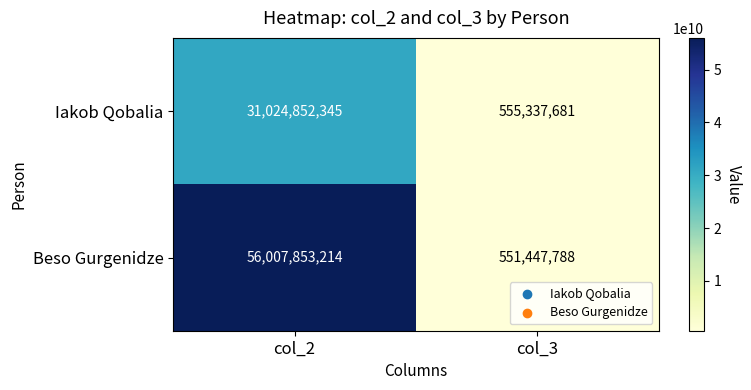

Is it true that Beso Gurgenidze equals 56007853214 at col_2?

True